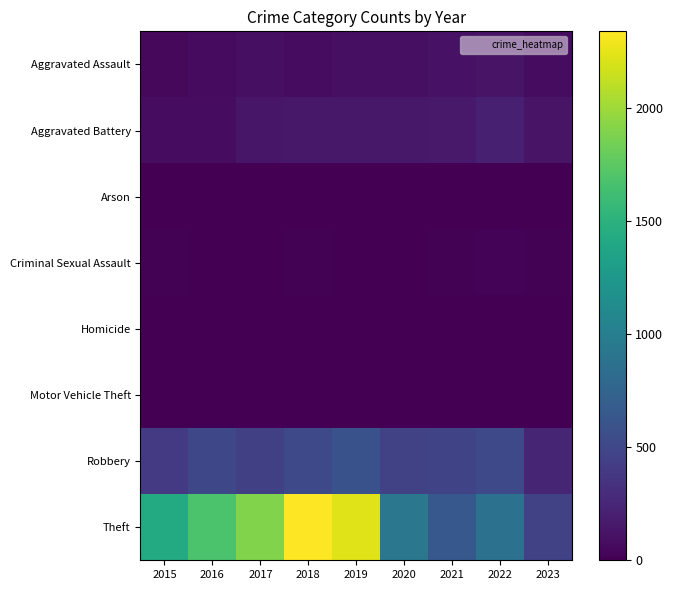

Which has a higher value, 2023 or 2017?

2017